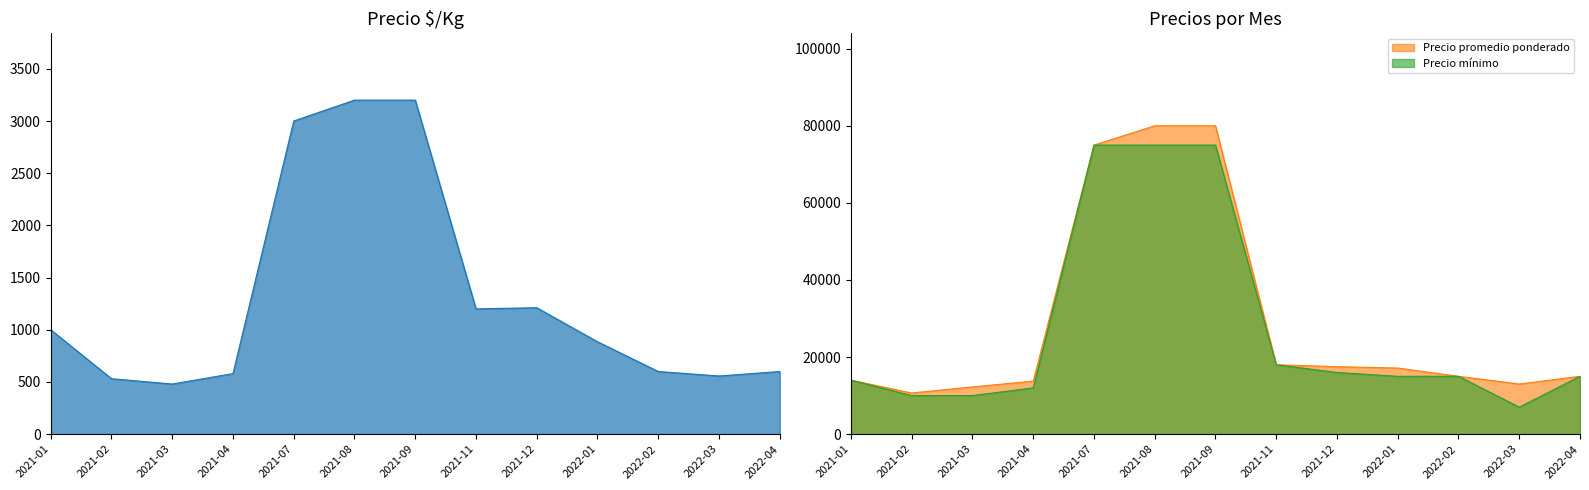

The Precio $/Kg series shows 557 at 2022-03. True or false?

True